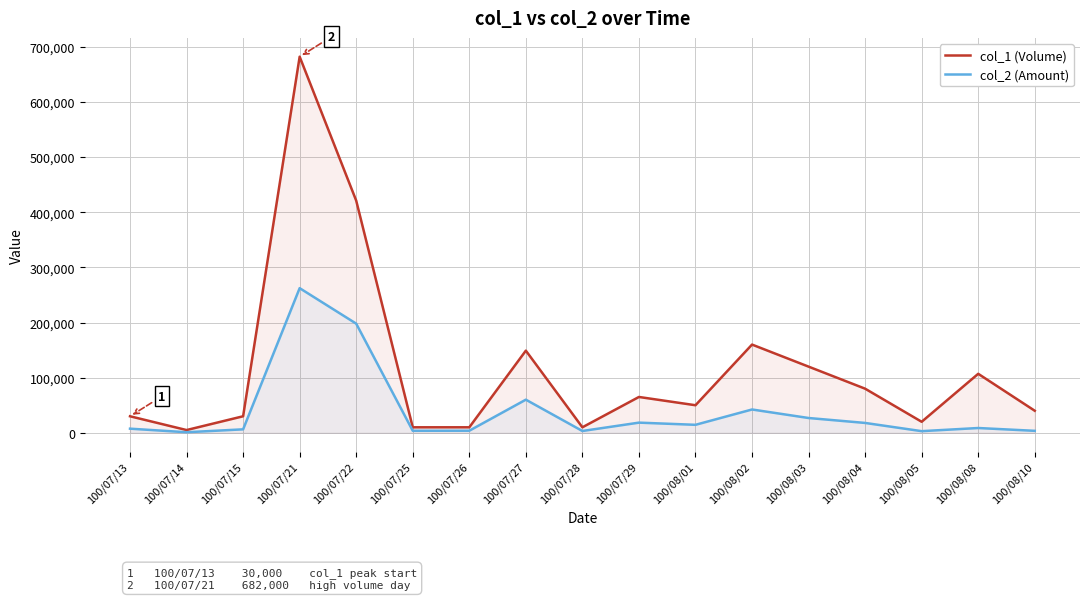

Does the chart display data point markers on the line(s)?

No